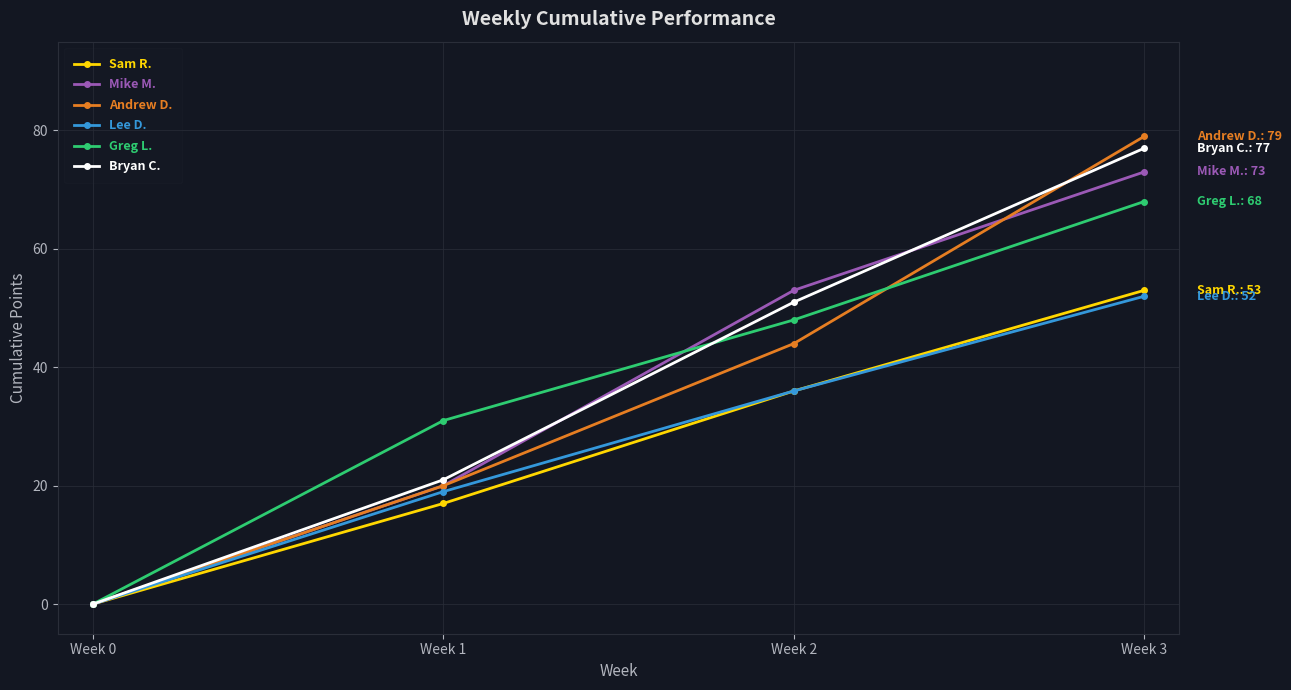

Rank the series by their maximum value, from highest to lowest.

Andrew D., Bryan C., Mike M., Greg L., Sam R., Lee D.